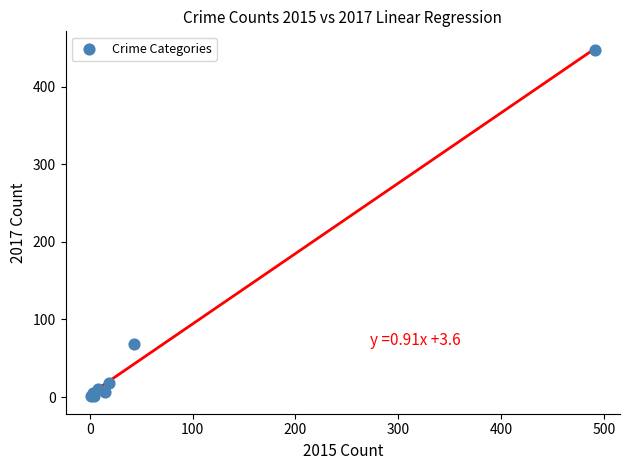

What Y value in the scatter plot is closest to 224?

69